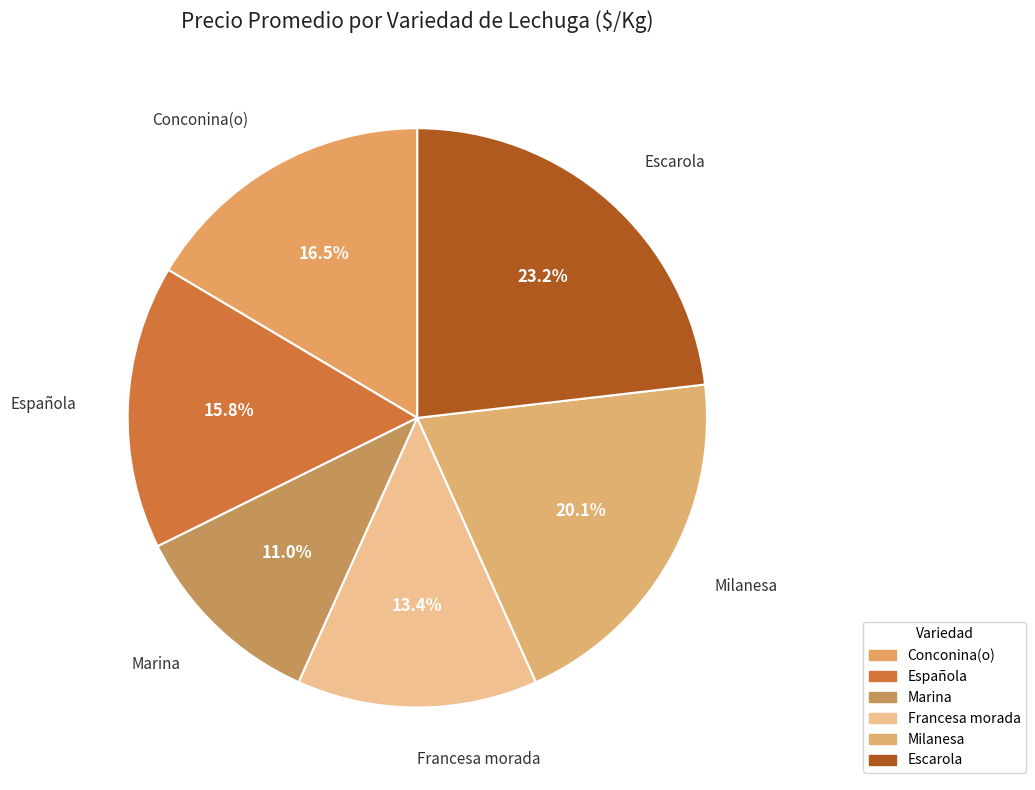

To the nearest percent, what portion does Española represent?

16%